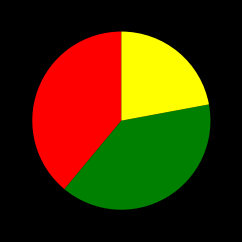

Is there any slice that represents more than half of the pie?

No